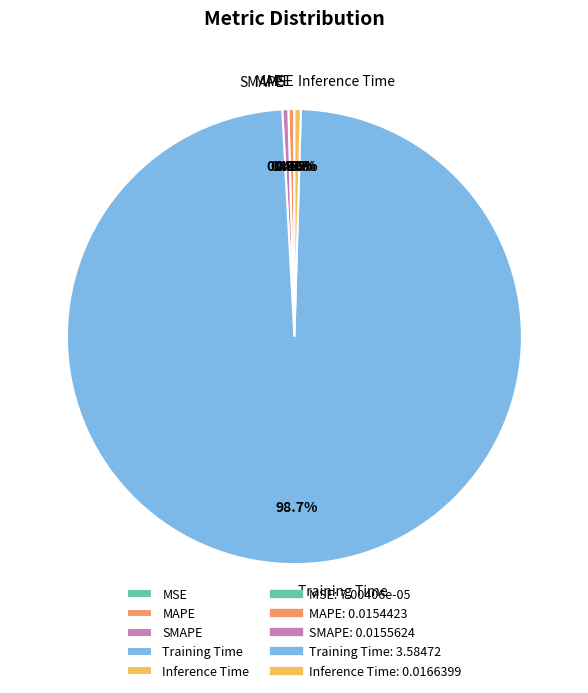

Which category has the biggest portion of the pie?

Training Time